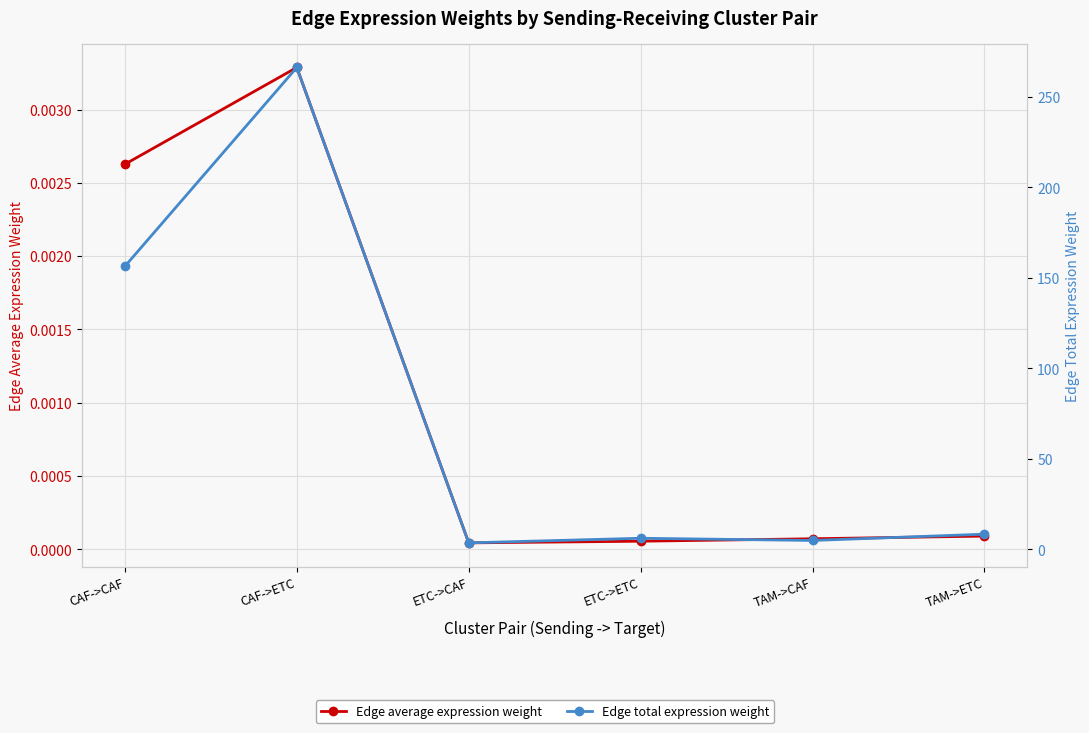

List the series in order of their peak value, highest first.

Edge total expression weight, Edge average expression weight